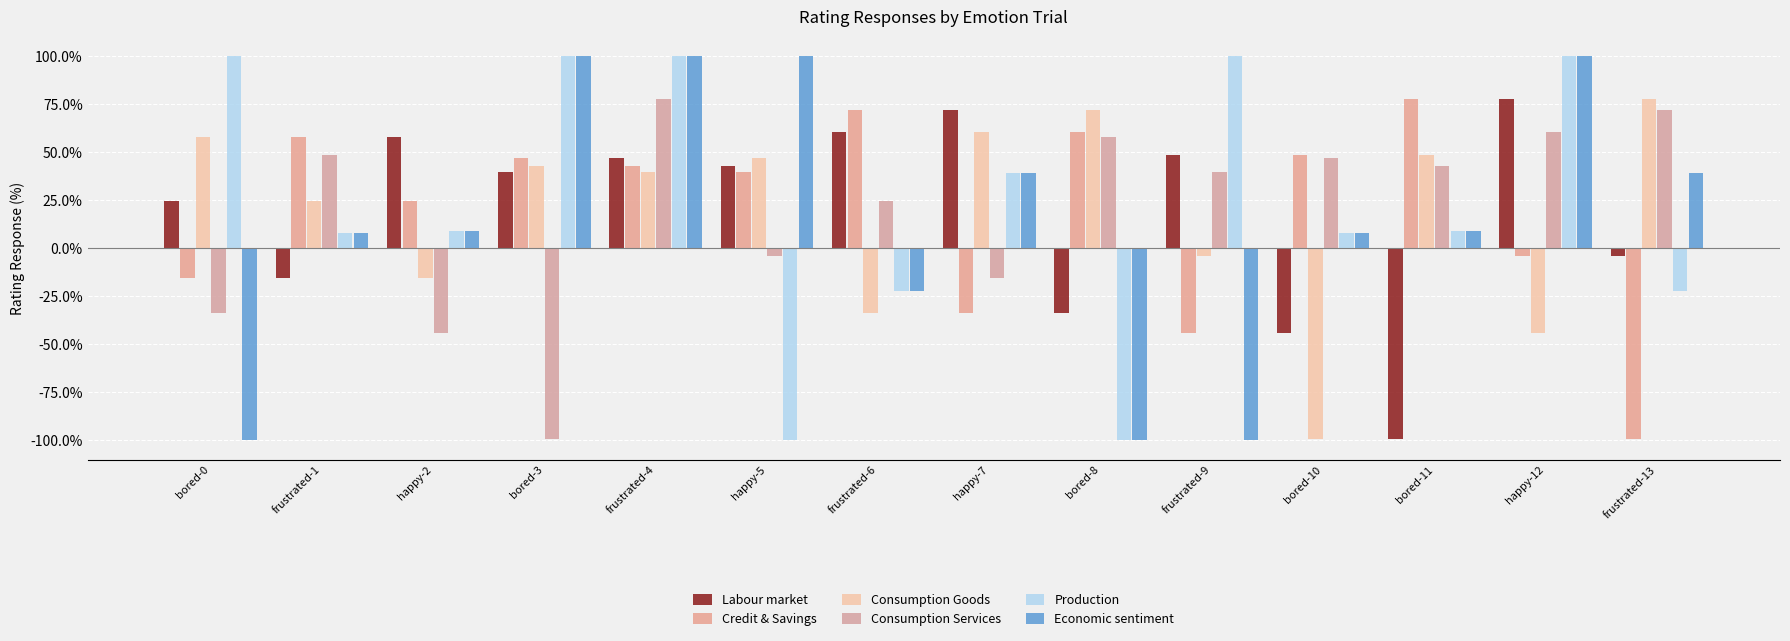

Where is Consumption Services nearest to the value 0?

happy-5